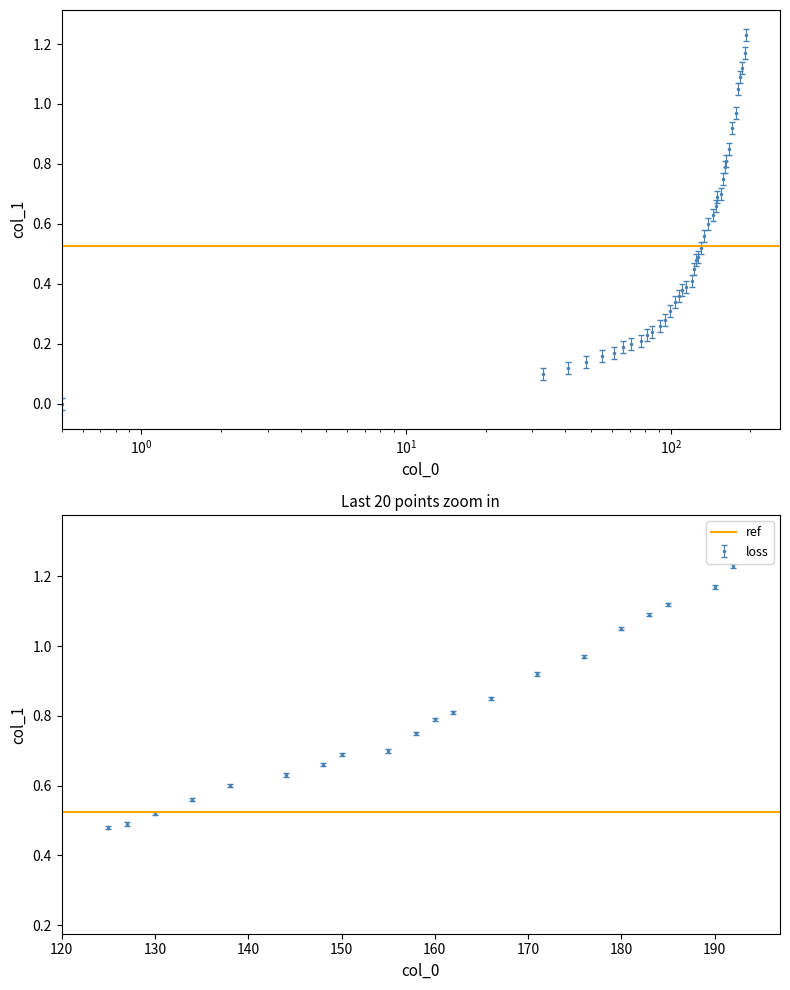

How many distinct data groups are displayed?

1